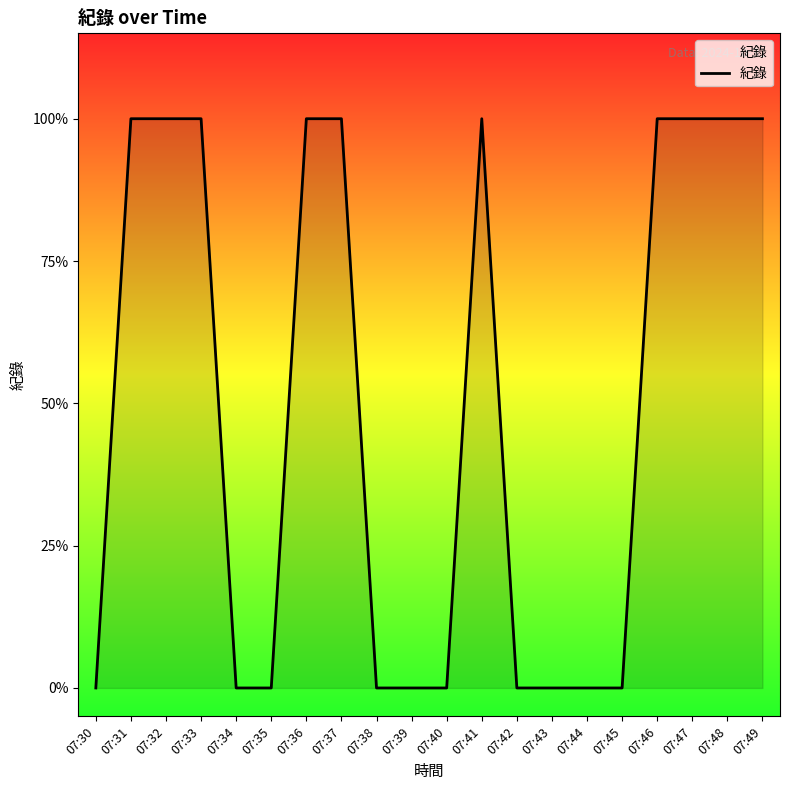

What is the sum of all values?

10